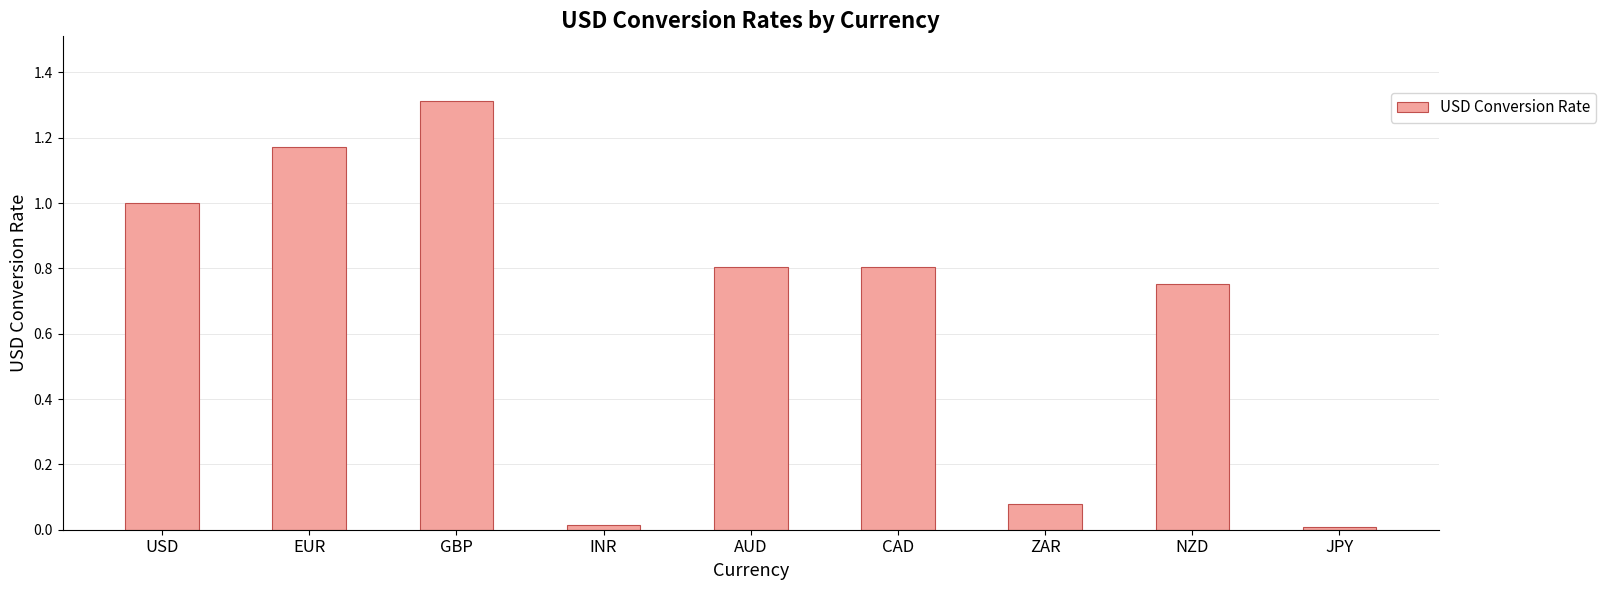

What is the label of the 2nd bar from the left?

EUR